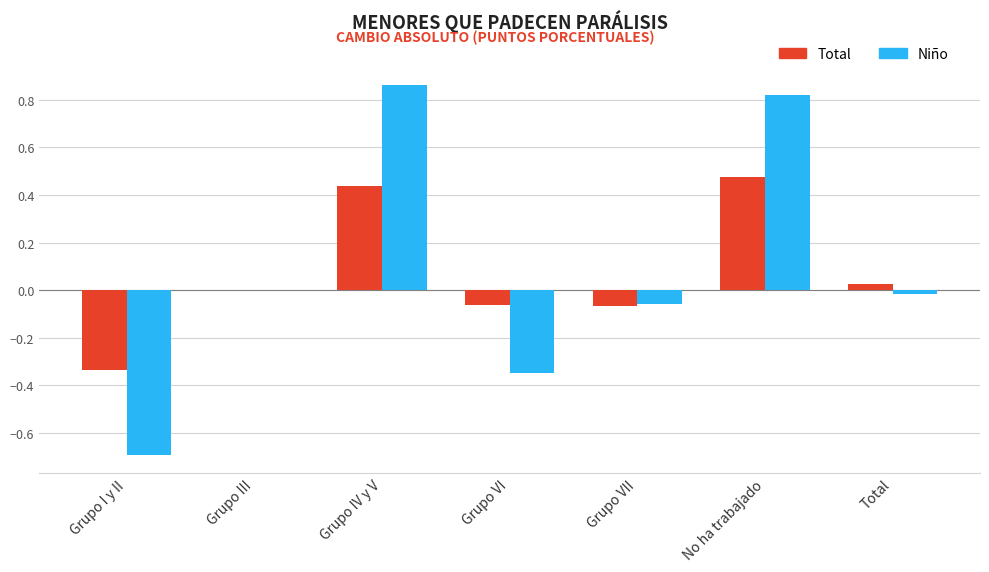

Between Grupo VII and Total, which series saw the biggest shift?

Total